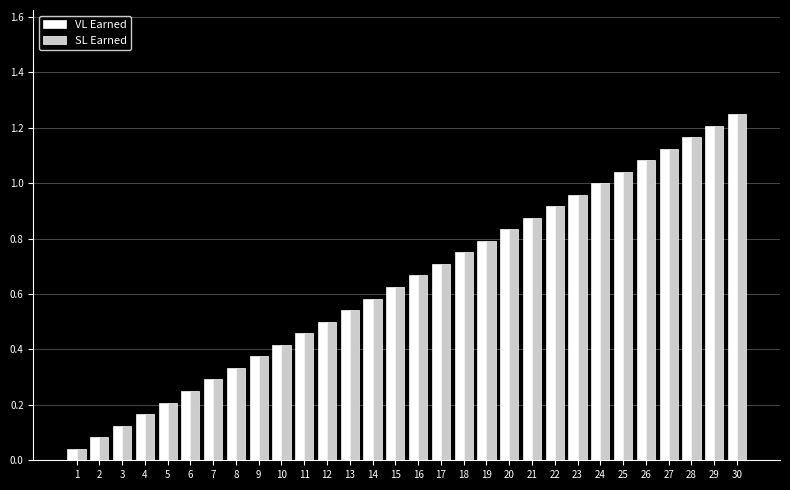

The VL Earned series shows 0.2 at 11. True or false?

False